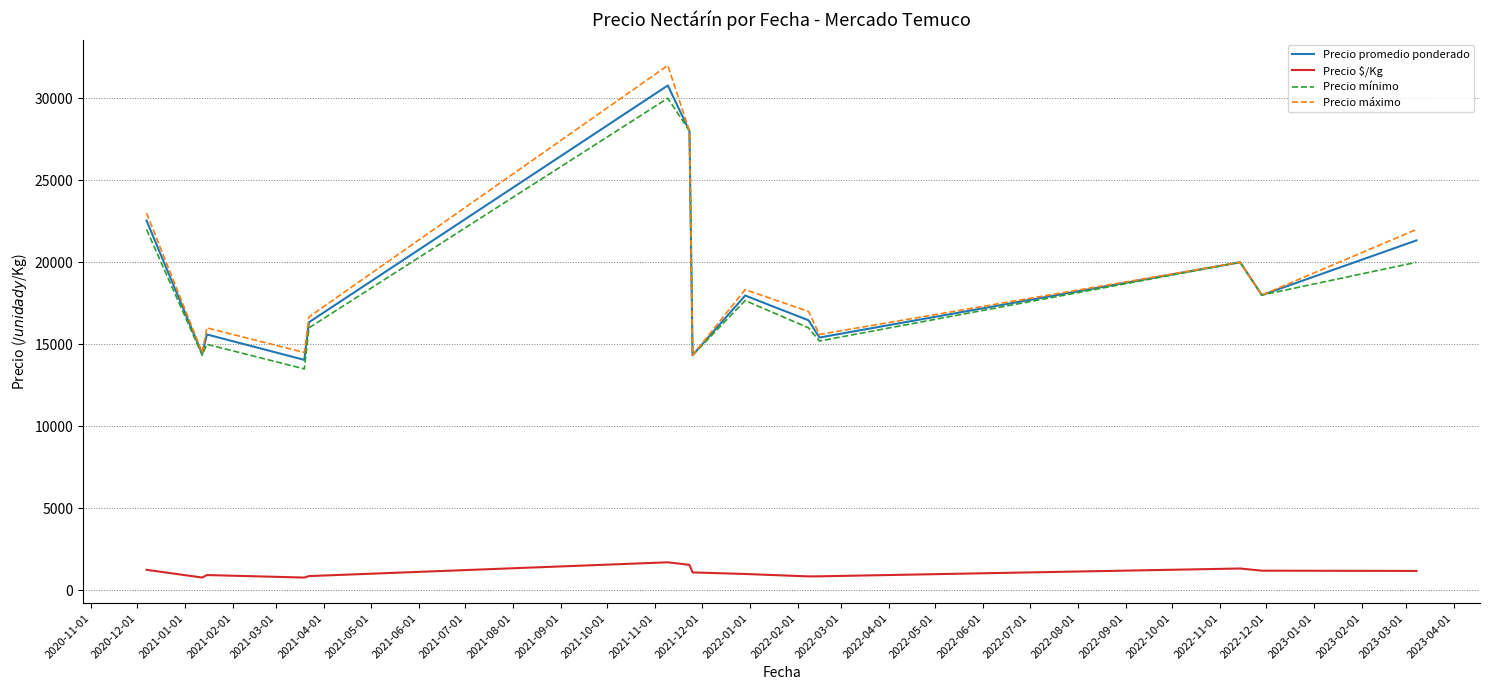

True or false: Precio máximo and Precio $/Kg cross at least once.

False